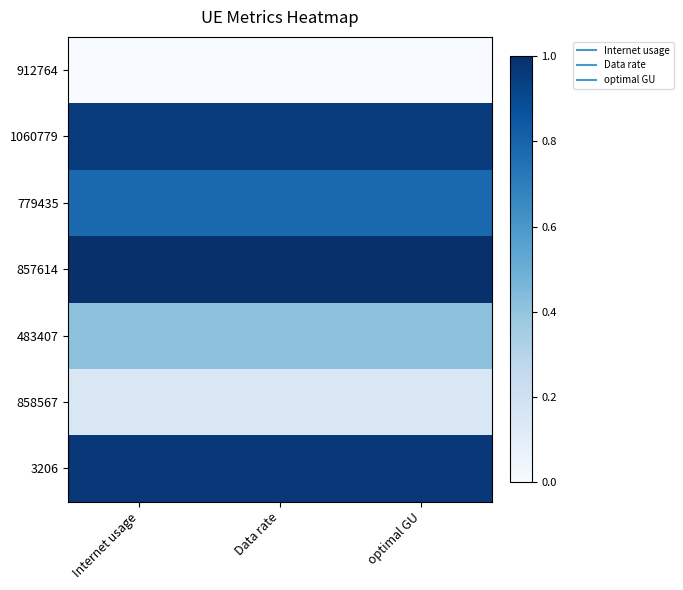

Reading left to right, transcribe all the data shown in this chart.

912764: Internet usage=0.0	Data rate=0.0	optimal GU=0.0
1060779: Internet usage=1.0	Data rate=1.0	optimal GU=1.0
779435: Internet usage=0.8	Data rate=0.8	optimal GU=0.8
857614: Internet usage=1.0	Data rate=1.0	optimal GU=1.0
483407: Internet usage=0.4	Data rate=0.4	optimal GU=0.4
858567: Internet usage=0.1	Data rate=0.1	optimal GU=0.1
3206: Internet usage=1.0	Data rate=1.0	optimal GU=1.0